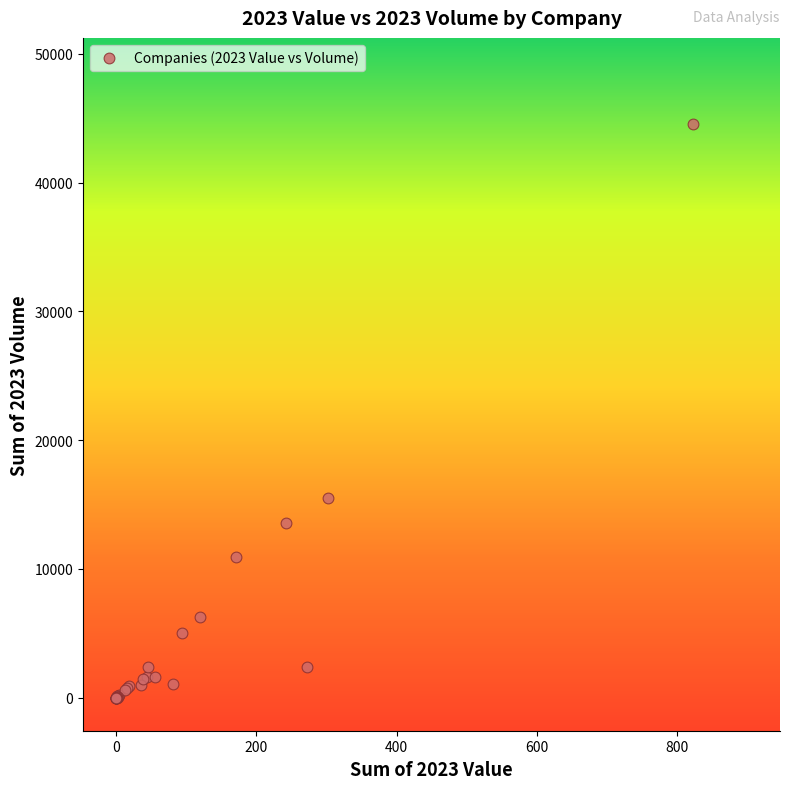

What Y value in the scatter plot is closest to 22273?

15544.8